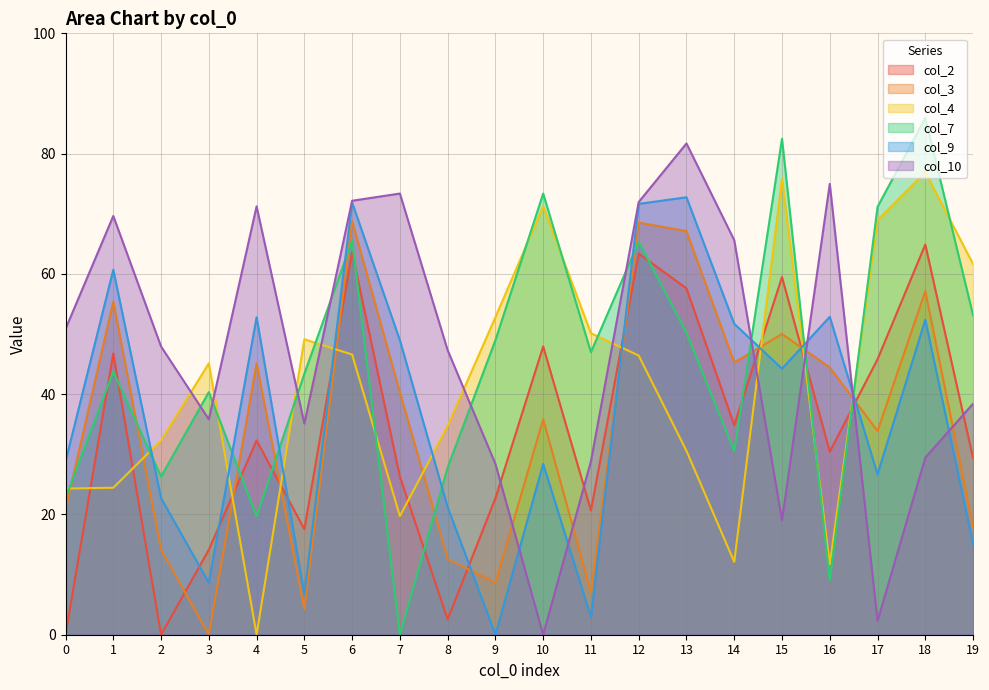

Reading right to left, what are all the values shown in this chart?

col_2: 19=29.4	18=64.9	17=45.8	16=30.4	15=59.5	14=34.9	13=57.6	12=63.4	11=20.7	10=47.9	9=22.7	8=2.5	7=26.3	6=63.6	5=17.6	4=32.3	3=14.1	2=0.0	1=46.8	0=0.0
col_3: 19=17.9	18=57.1	17=33.9	16=44.5	15=50.0	14=45.3	13=67.1	12=68.5	11=7.1	10=35.8	9=8.7	8=12.6	7=40.3	6=68.8	5=4.2	4=45.1	3=0.0	2=14.1	1=55.4	0=20.9
col_4: 19=61.6	18=76.9	17=68.9	16=11.7	15=75.8	14=12.1	13=30.6	12=46.4	11=50.1	10=71.2	9=52.8	8=34.7	7=19.7	6=46.6	5=49.1	4=0.0	3=45.1	2=32.3	1=24.4	0=24.3
col_7: 19=53.1	18=85.9	17=71.1	16=9.0	15=82.5	14=30.5	13=50.2	12=65.3	11=47.0	10=73.4	9=49.0	8=27.8	7=0.0	6=65.5	5=43.4	4=19.7	3=40.3	2=26.3	1=43.8	0=22.7
col_9: 19=15.1	18=52.4	17=26.7	16=52.9	15=44.2	14=51.7	13=72.7	12=71.6	11=2.9	10=28.4	9=0.0	8=21.2	7=49.0	6=71.9	5=6.8	4=52.8	3=8.7	2=22.7	1=60.7	0=28.8
col_10: 19=38.4	18=29.4	17=2.3	16=75.0	15=19.0	14=65.6	13=81.7	12=72.0	11=28.9	10=0.0	9=28.4	8=47.3	7=73.4	6=72.2	5=35.1	4=71.2	3=35.8	2=47.9	1=69.6	0=50.9